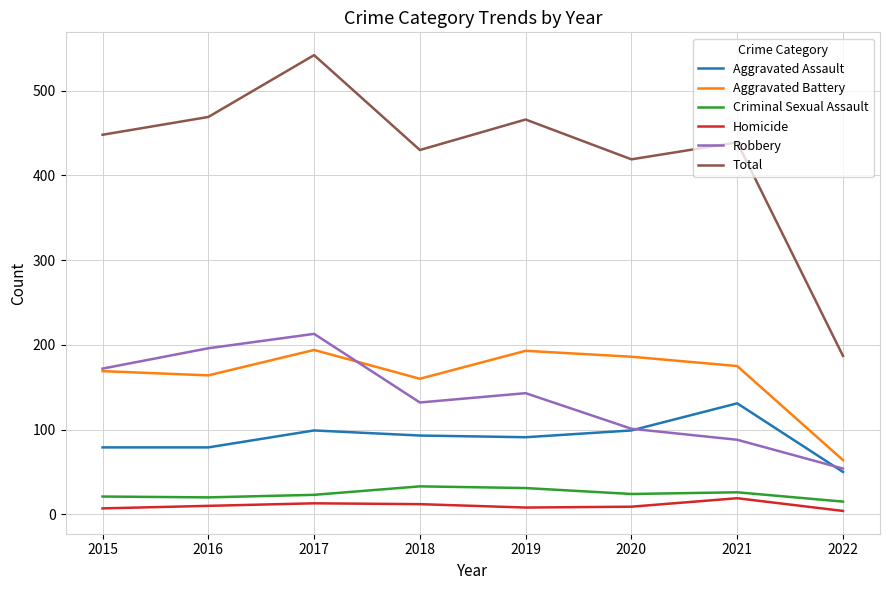

Which series changed the most between 2017 and 2018?

Total